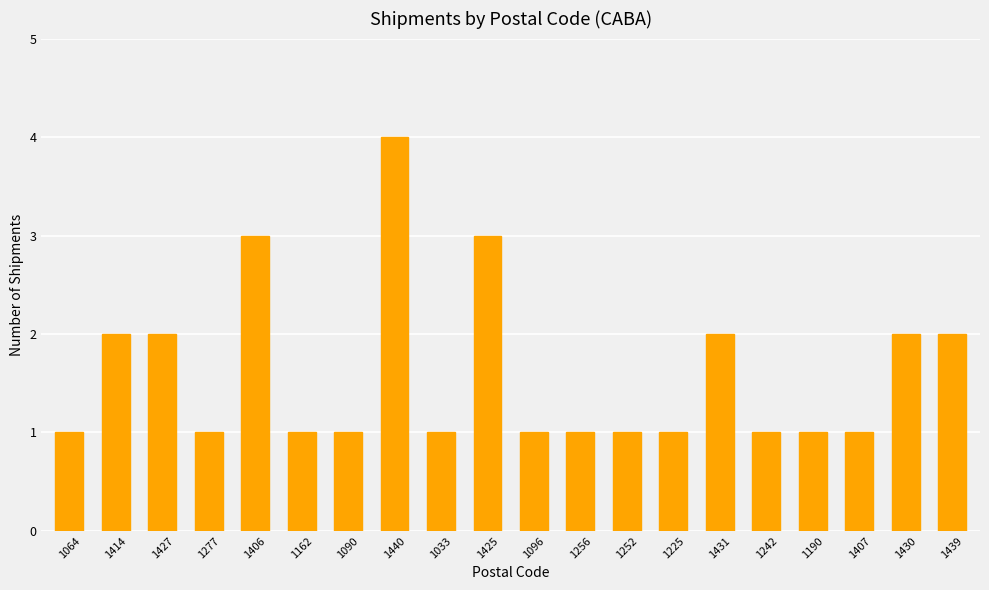

Reading left to right, transcribe all the data shown in this chart.

1	2	2	1	3	1	1	4	1	3	1	1	1	1	2	1	1	1	2	2